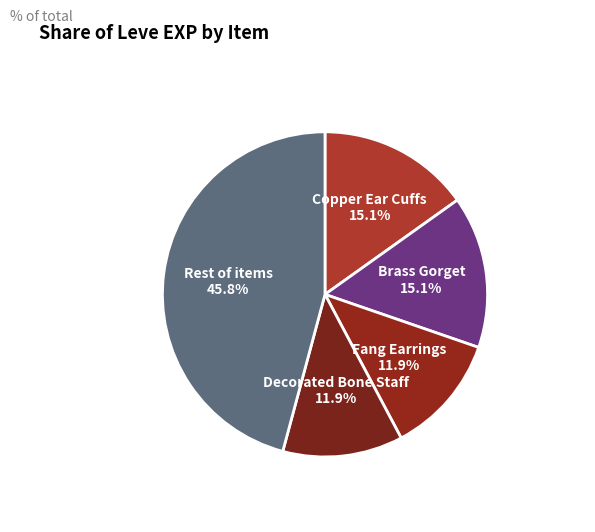

Does any single category account for the majority?

No